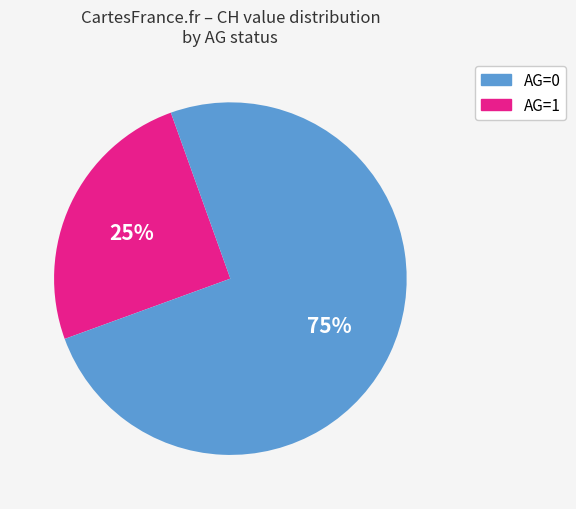

True or false: AG=0 accounts for 40% of the total.

False